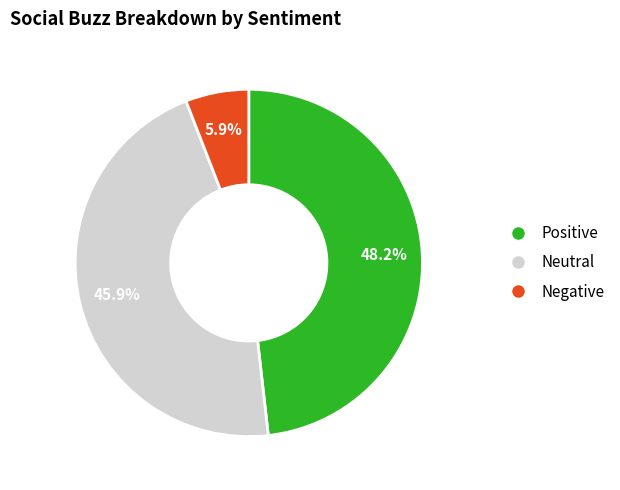

What is the total percentage of Positive and Neutral?

94.1%